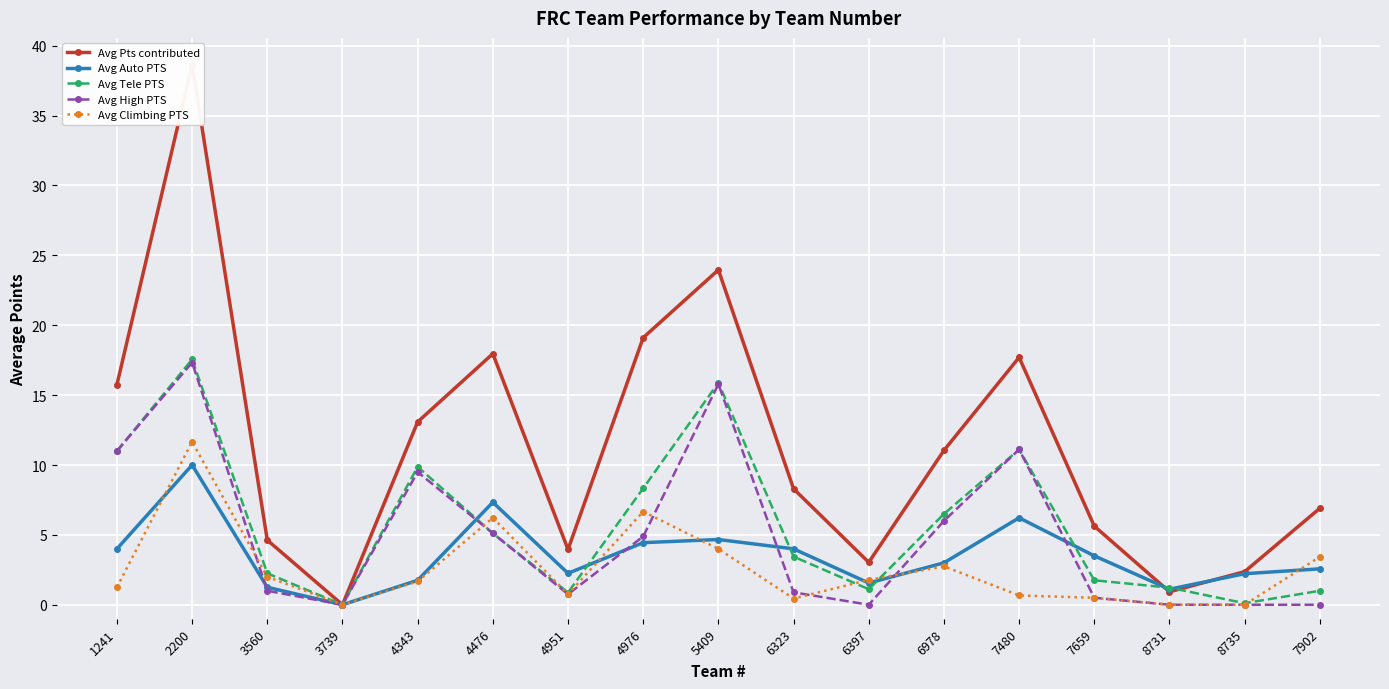

What is the maximum value for Avg Auto PTS?

10.0